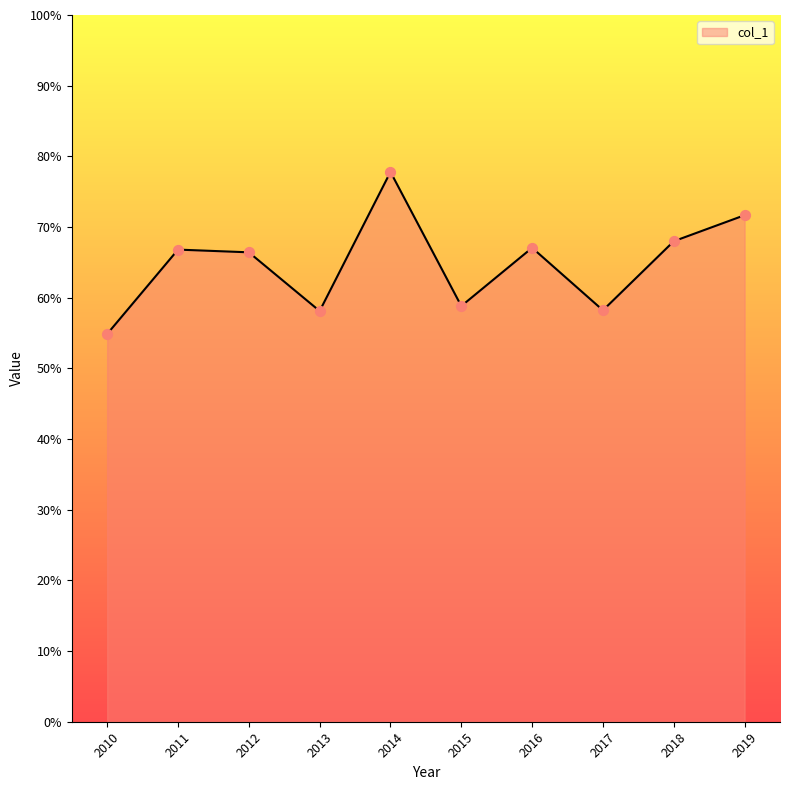

Does the chart have visible grid lines?

No